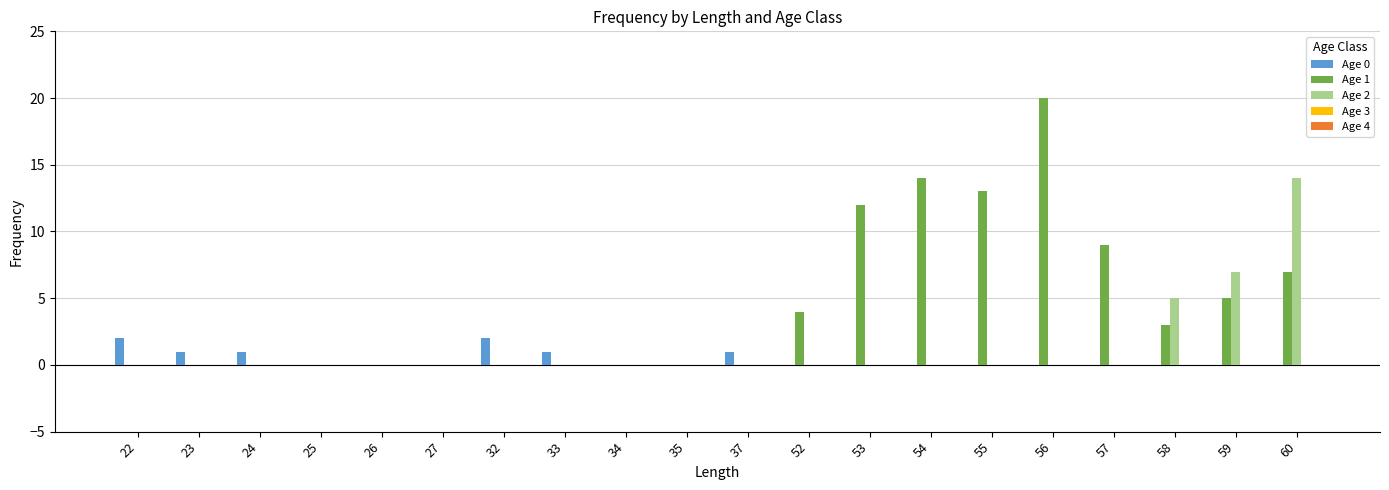

Does the chart contain stacked bars?

No